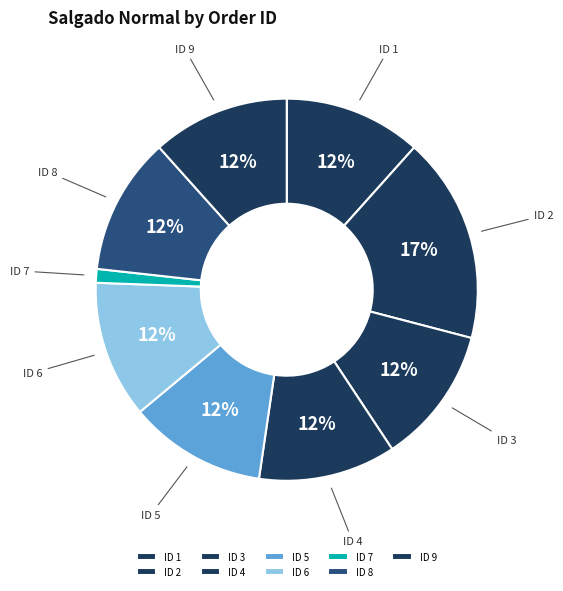

To the nearest percent, what percentage of the pie is ID 5?

12%